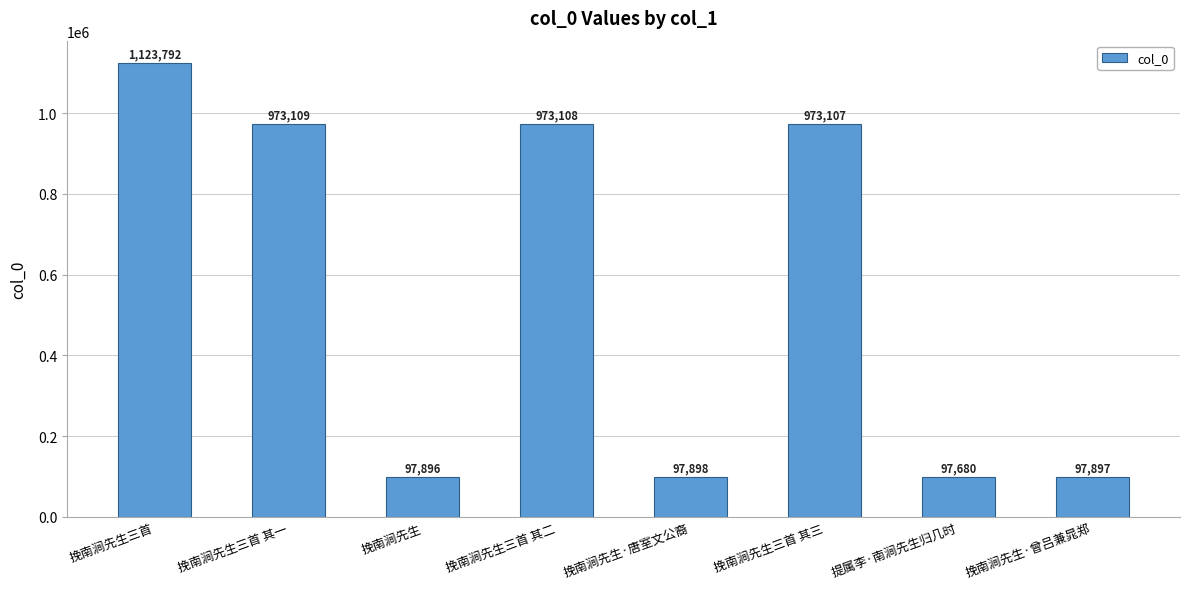

What is the value of the 8th bar from the left?

97897